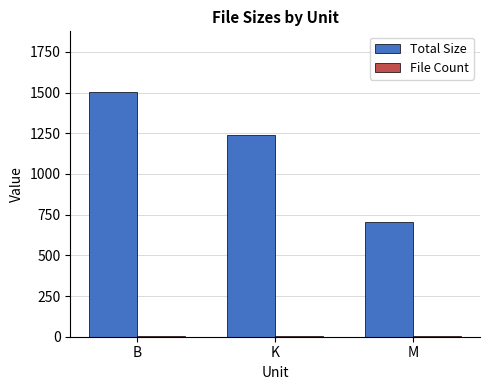

Where is Total Size nearest to the value 1104?

K